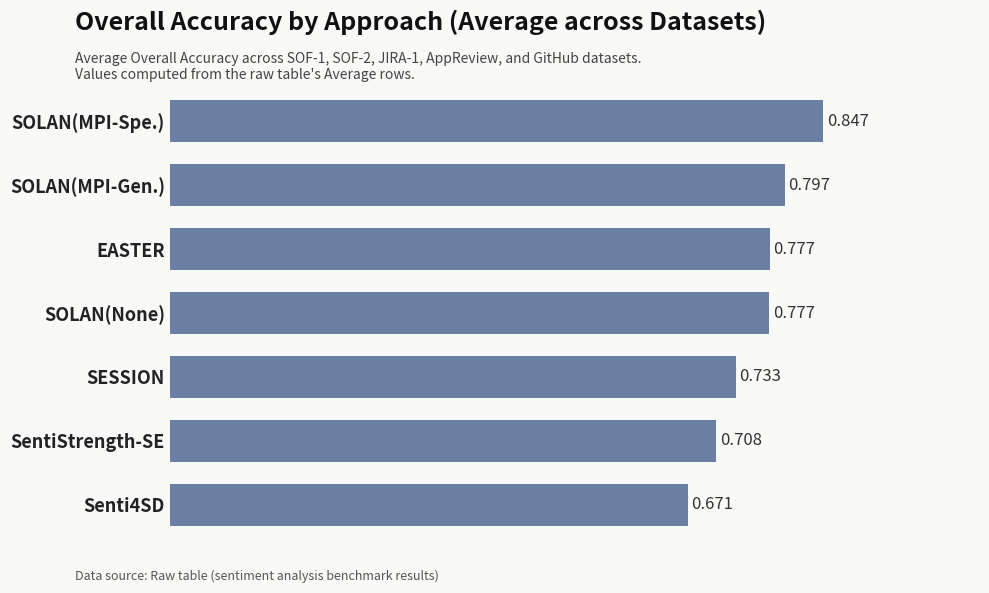

Between SOLAN(MPI-Gen.) and SOLAN(None), which is larger?

SOLAN(MPI-Gen.)